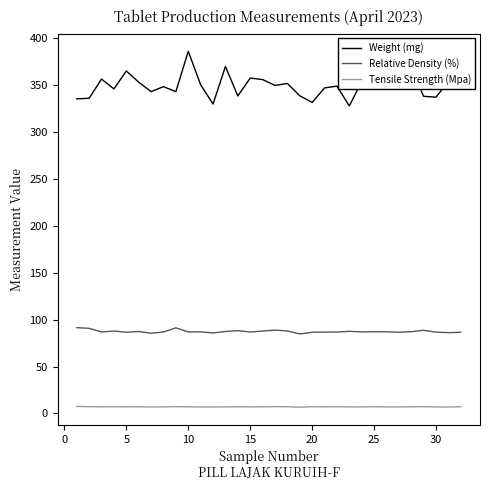

True or false: Tensile Strength (Mpa) and Relative Density (%) intersect in this chart.

False